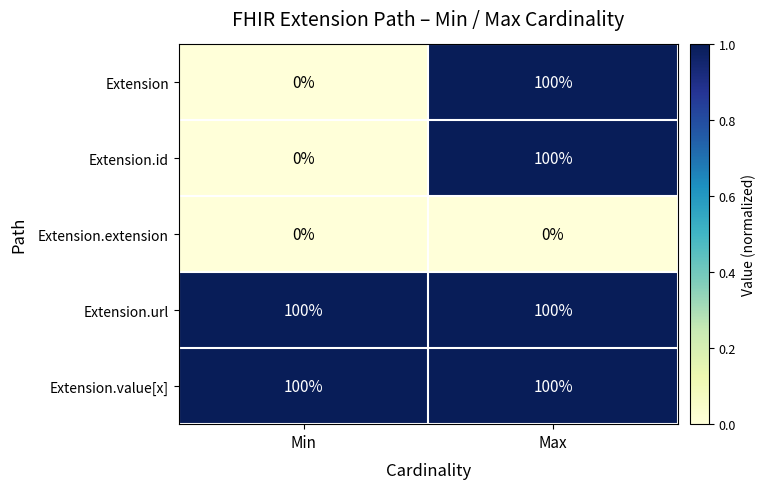

What is the spread (max minus min) of values at Max?

100